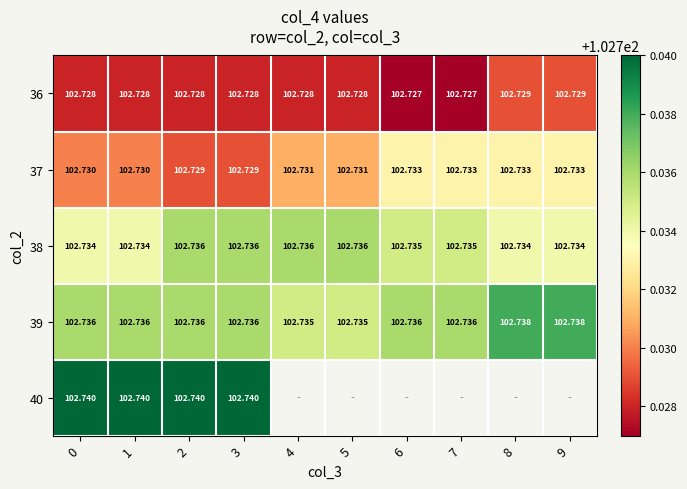

How many 36 values are between 102 and 103?

10